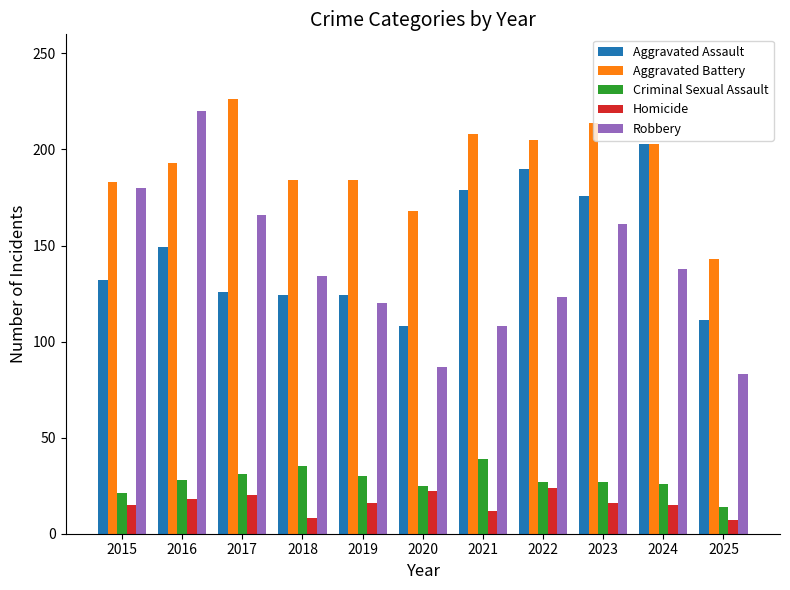

Which series has the largest total across all categories?

Aggravated Battery